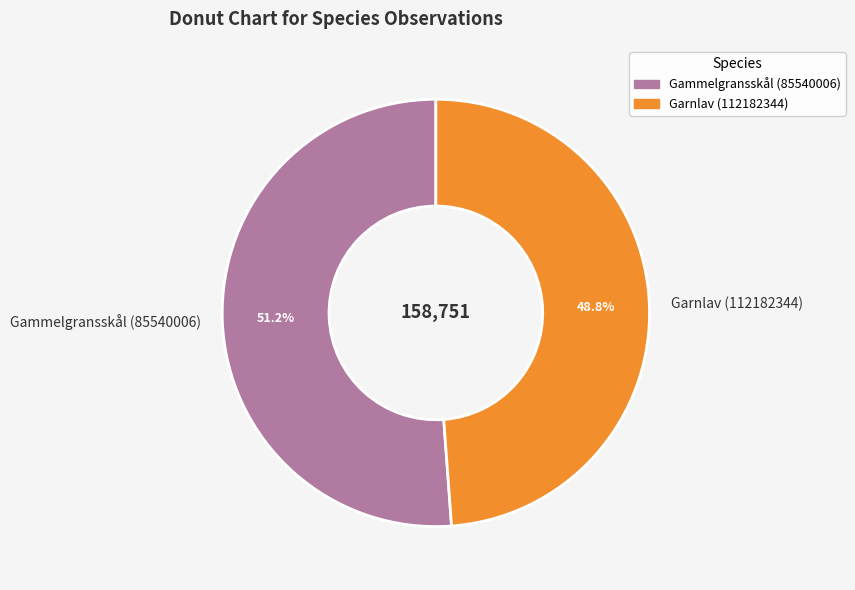

Does Garnlav (112182344) account for over 50% of the chart?

No